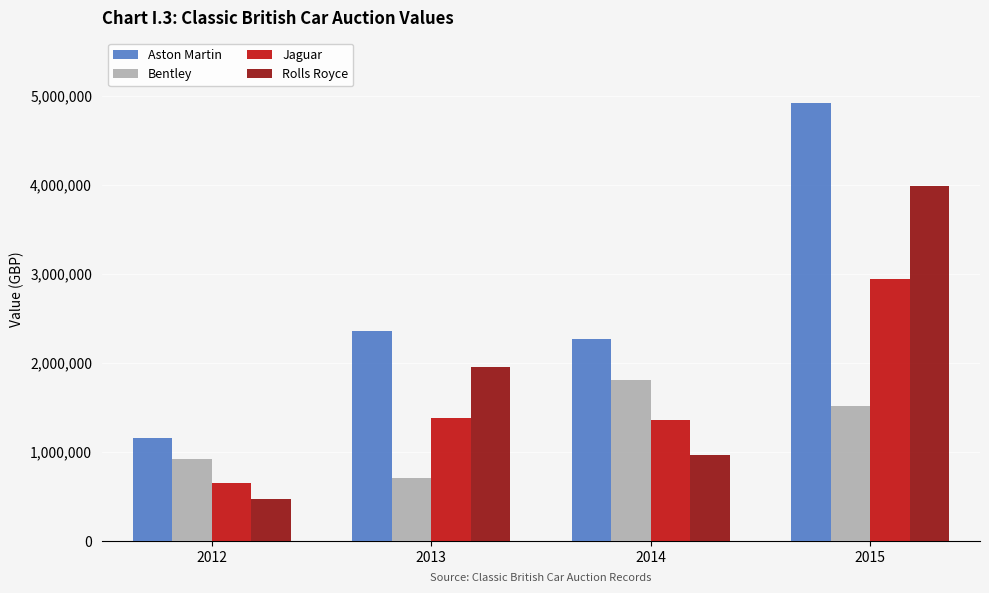

Count the number of categories in the chart.

4